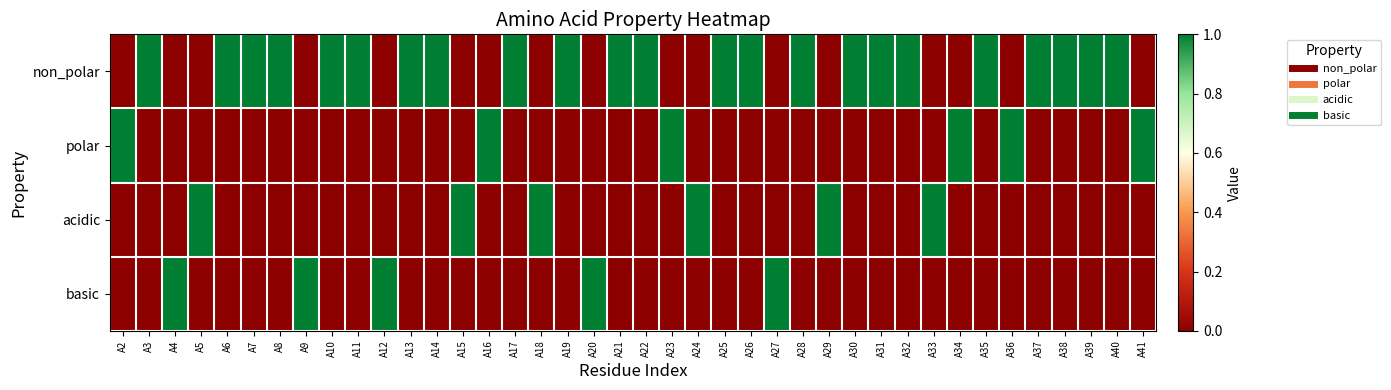

Between A33 and A17, which is larger?

A17